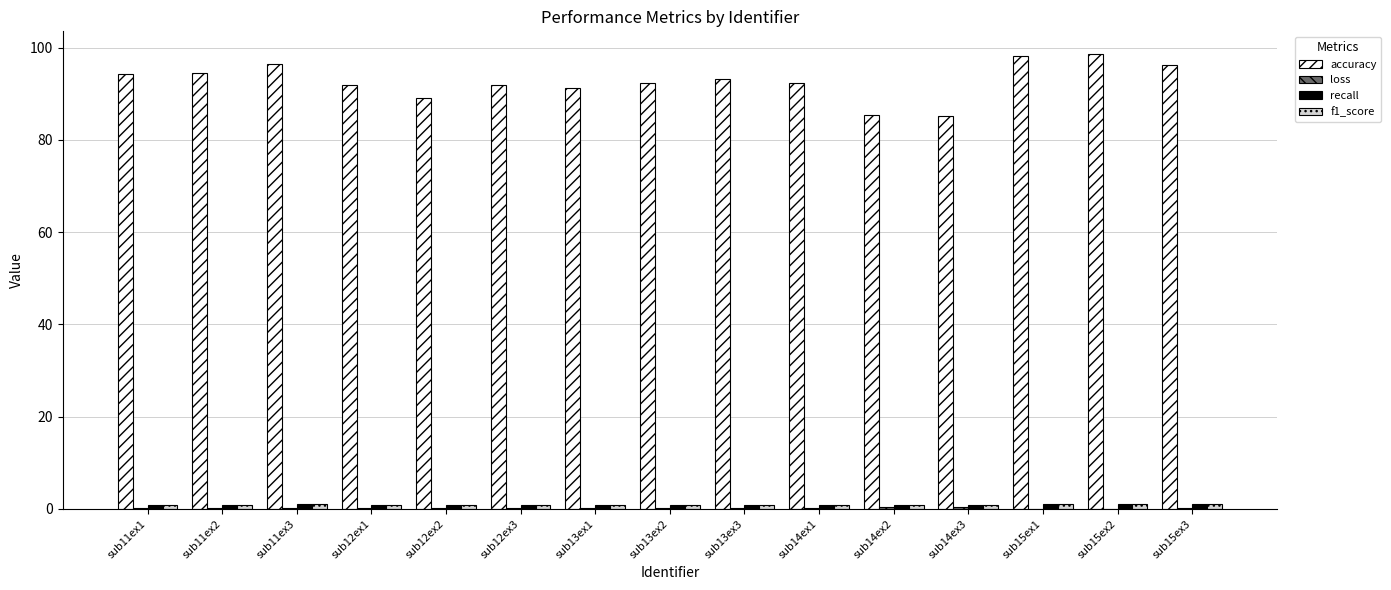

What is the total value across all series at sub12ex2?

91.1